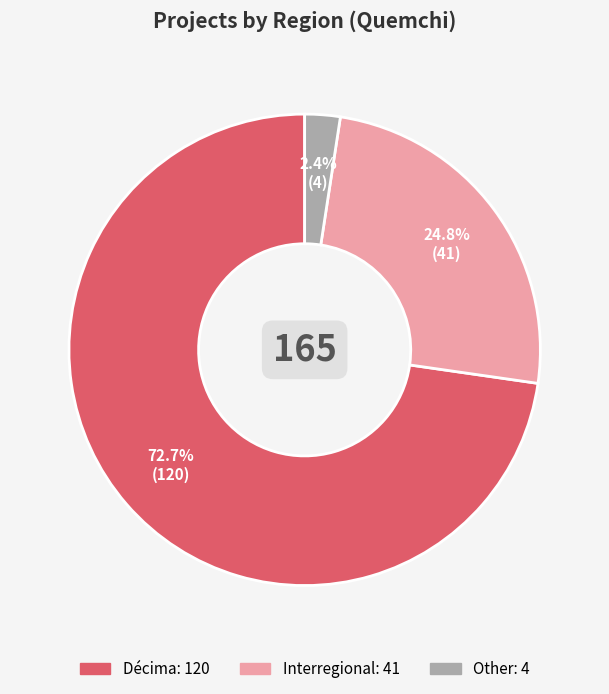

Between Other and Décima, which is larger?

Décima